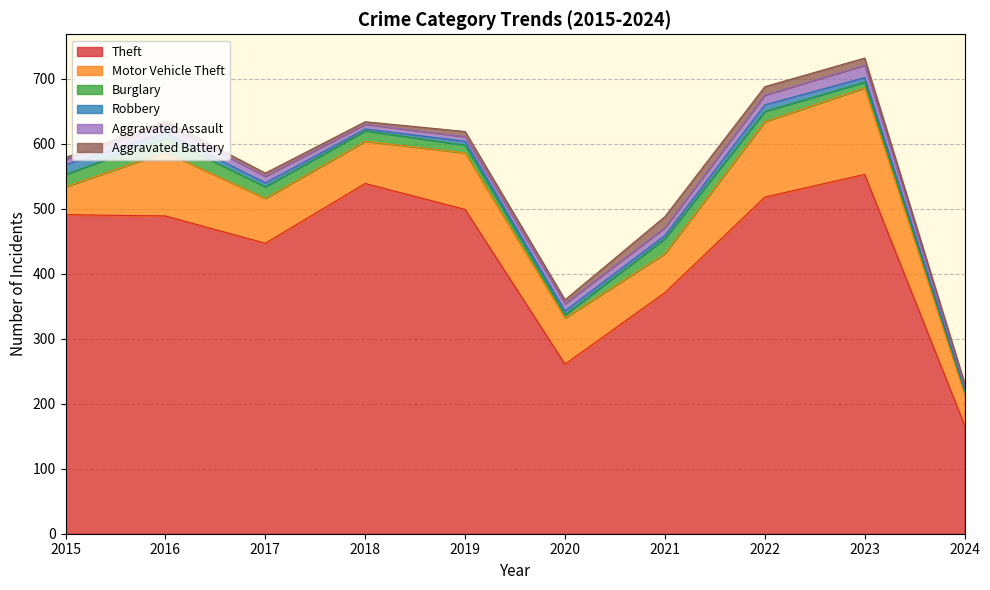

Reading left to right, extract all data points from this chart.

Theft: 2015=491	2016=489	2017=447	2018=539	2019=499	2020=261	2021=371	2022=518	2023=553	2024=167
Motor Vehicle Theft: 2015=43	2016=98	2017=69	2018=65	2019=87	2020=71	2021=60	2022=116	2023=133	2024=48
Burglary: 2015=19	2016=22	2017=18	2018=16	2019=12	2020=5	2021=23	2022=16	2023=9	2024=5
Robbery: 2015=15	2016=8	2017=6	2018=3	2019=6	2020=6	2021=5	2022=10	2023=7	2024=3
Aggravated Assault: 2015=8	2016=13	2017=10	2018=7	2019=7	2020=11	2021=12	2022=15	2023=19	2024=5
Aggravated Battery: 2015=3	2016=5	2017=5	2018=4	2019=8	2020=6	2021=17	2022=13	2023=11	2024=4